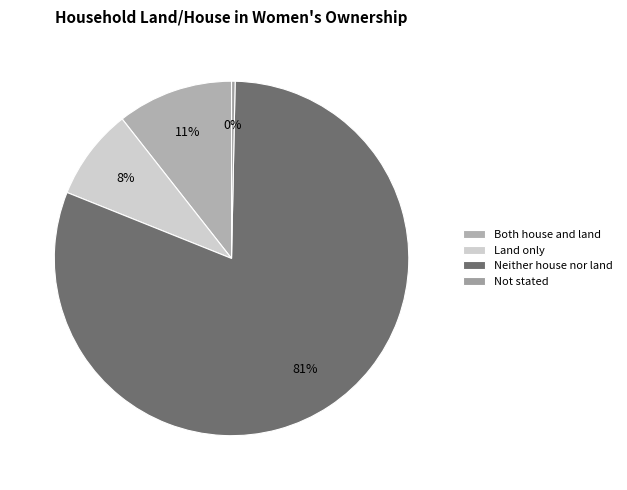

To the nearest percent, what percentage of the pie is Both house and land?

11%